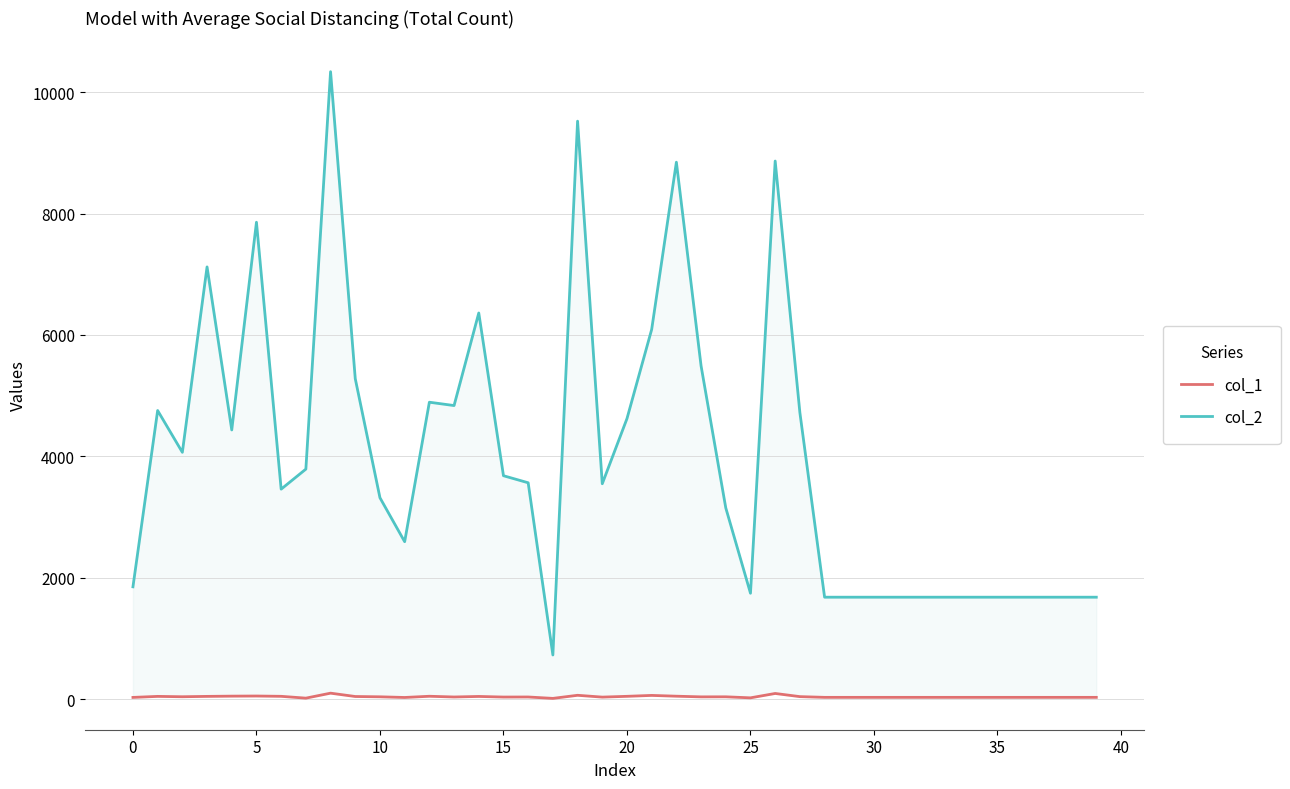

Rank the series by their average value, from lowest to highest.

col_1, col_2